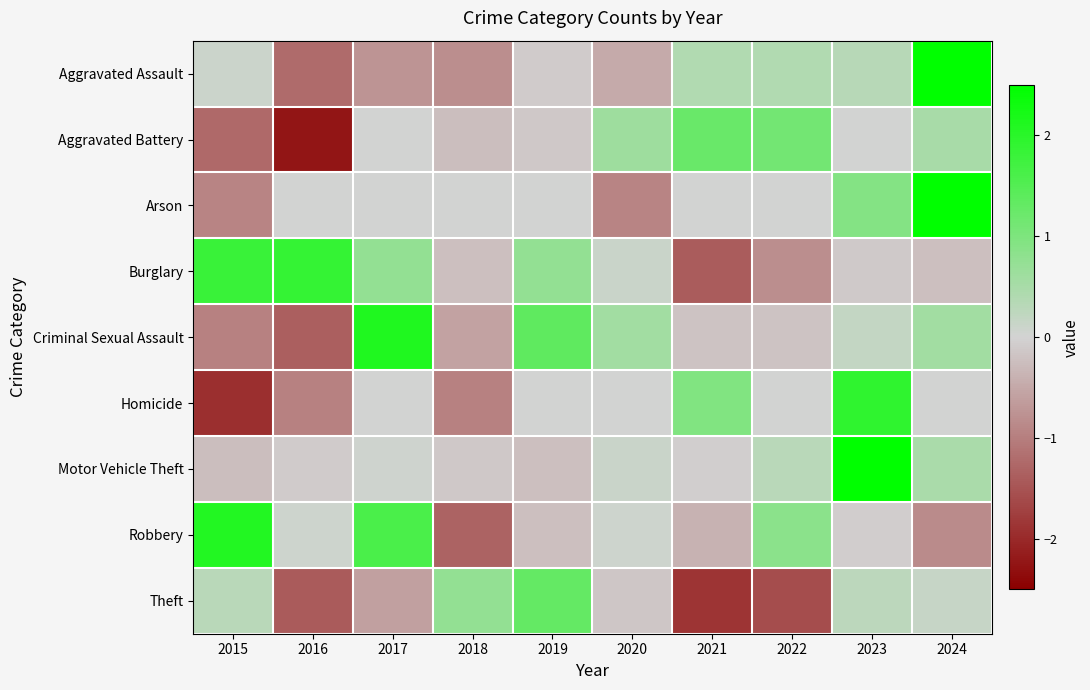

Between 2015 and 2018, which series saw the biggest shift?

Robbery